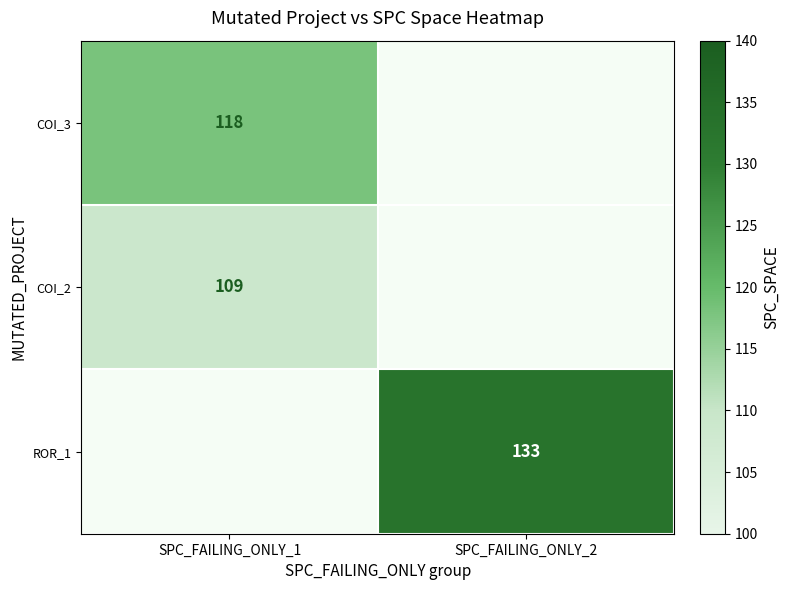

Which category has the highest value across all series?

SPC_FAILING_ONLY_2